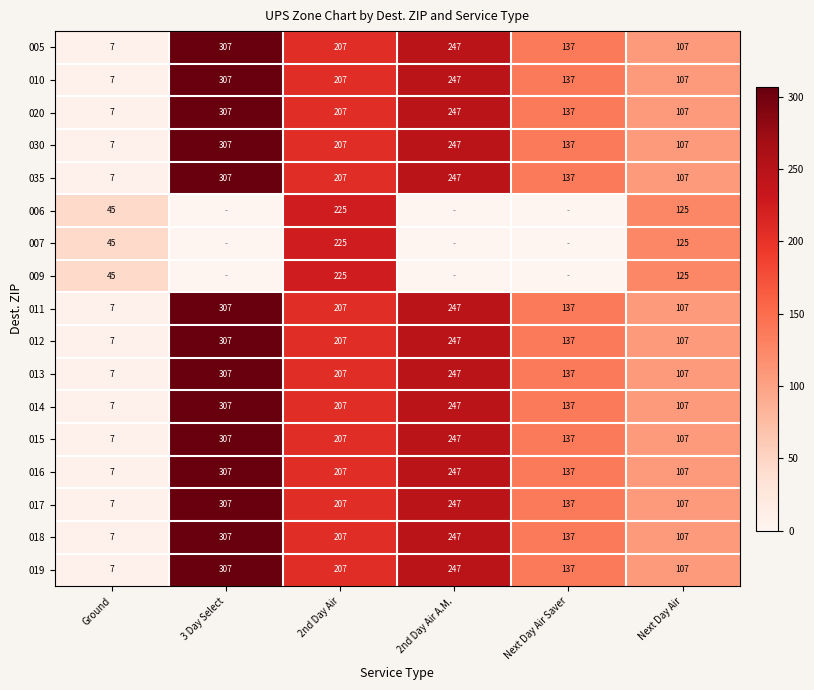

The value of 010 at Next Day Air Saver is 137. True or false?

True